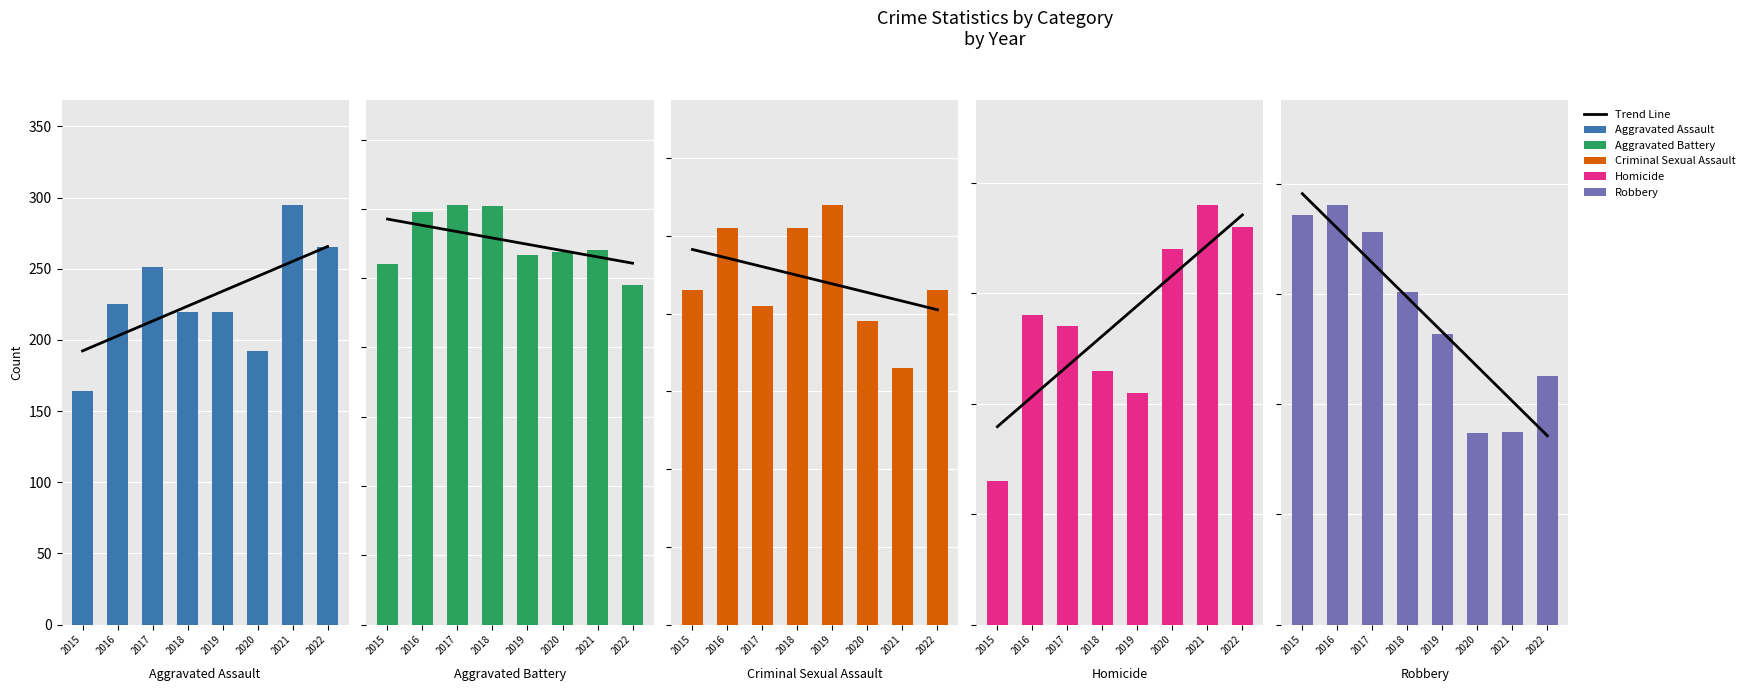

At 2015, list the series in order from largest to smallest.

Trend Line, Robbery, Aggravated Battery, Aggravated Assault, Criminal Sexual Assault, Homicide